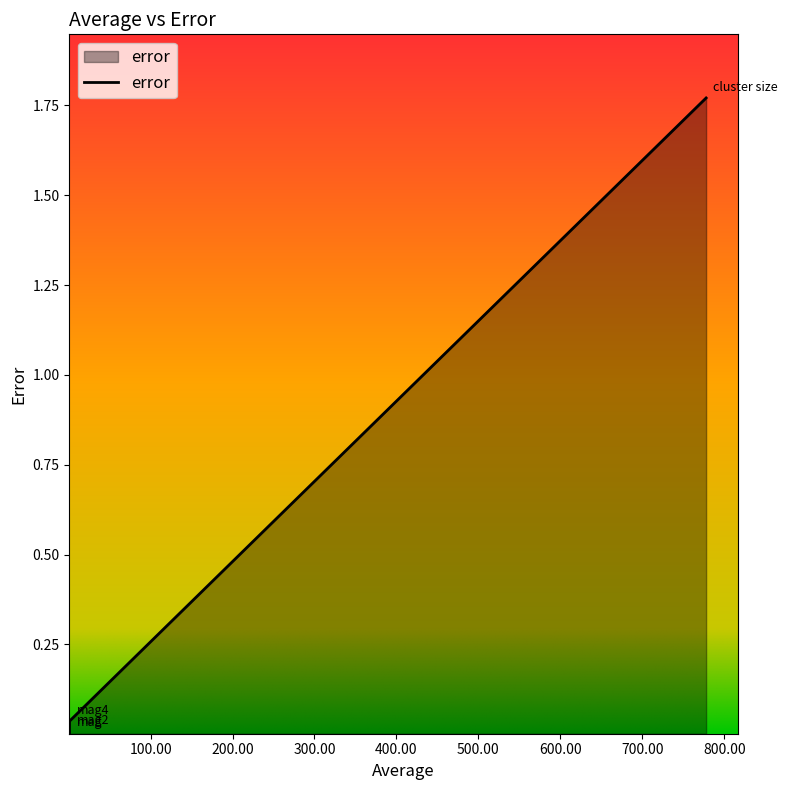

True or false: the data has more than 1 interior local peaks.

False